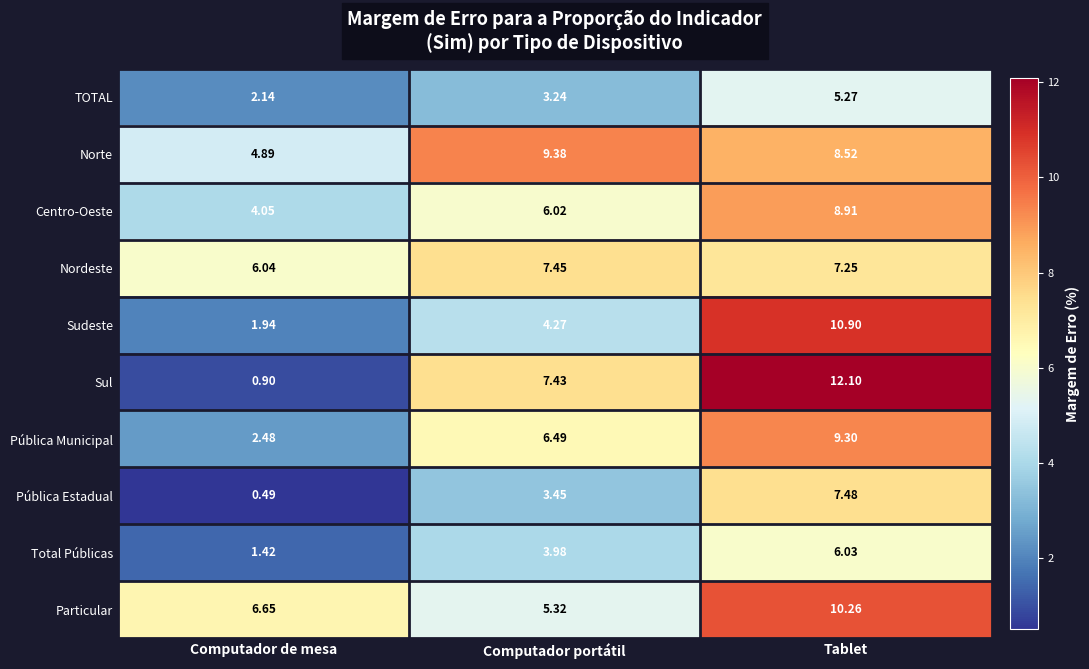

At which label does Particular reach its peak?

Tablet